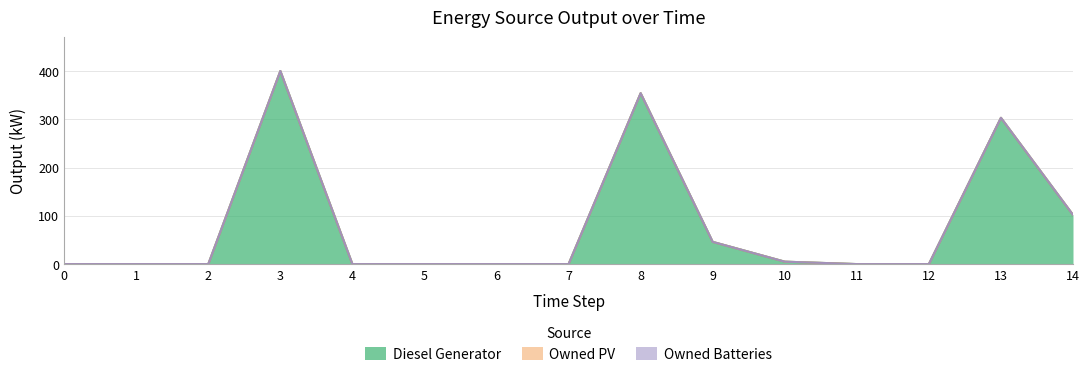

Where is the first local maximum for Diesel Generator?

3